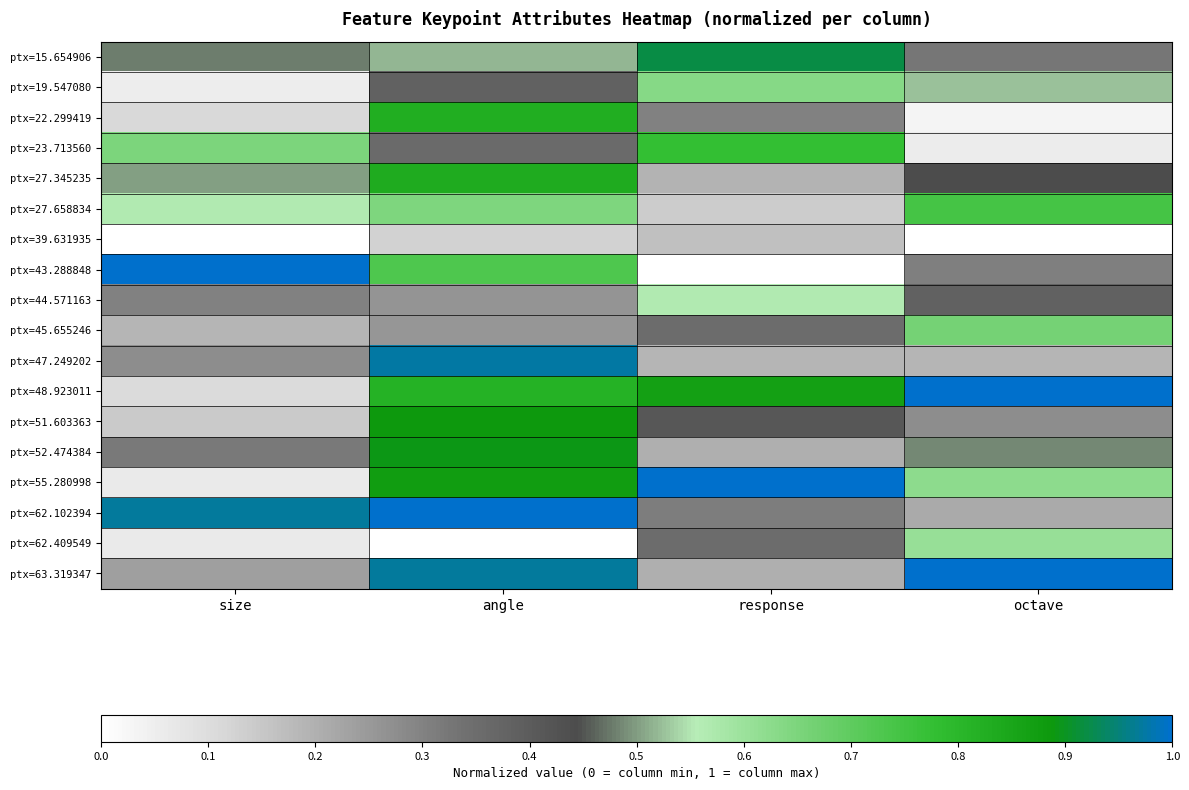

Reading right to left, transcribe all the data shown in this chart.

ptx=15.654906: octave=0.3	response=0.9	angle=0.5	size=0.5
ptx=19.547080: octave=0.5	response=0.6	angle=0.4	size=0.1
ptx=22.299419: octave=0.0	response=0.3	angle=0.8	size=0.1
ptx=23.713560: octave=0.1	response=0.8	angle=0.4	size=0.6
ptx=27.345235: octave=0.4	response=0.2	angle=0.8	size=0.5
ptx=27.658834: octave=0.7	response=0.1	angle=0.6	size=0.6
ptx=39.631935: octave=0.0	response=0.2	angle=0.1	size=0.0
ptx=43.288848: octave=0.3	response=0.0	angle=0.7	size=1.0
ptx=44.571163: octave=0.4	response=0.6	angle=0.3	size=0.3
ptx=45.655246: octave=0.7	response=0.4	angle=0.3	size=0.2
ptx=47.249202: octave=0.2	response=0.2	angle=1.0	size=0.3
ptx=48.923011: octave=1.0	response=0.9	angle=0.8	size=0.1
ptx=51.603363: octave=0.3	response=0.4	angle=0.9	size=0.1
ptx=52.474384: octave=0.5	response=0.2	angle=0.9	size=0.3
ptx=55.280998: octave=0.6	response=1.0	angle=0.9	size=0.1
ptx=62.102394: octave=0.2	response=0.3	angle=1.0	size=1.0
ptx=62.409549: octave=0.6	response=0.4	angle=0.0	size=0.1
ptx=63.319347: octave=1.0	response=0.2	angle=1.0	size=0.2